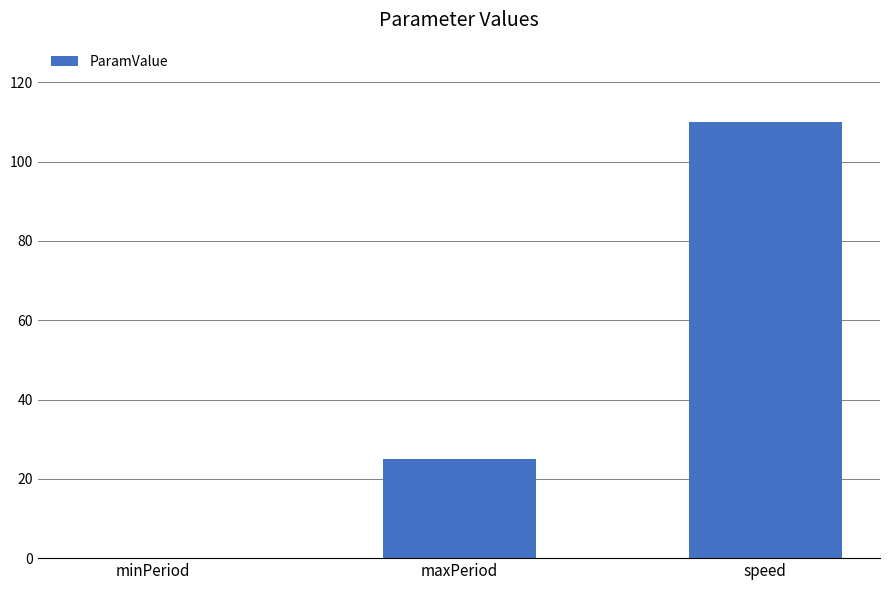

What is the change in value from minPeriod to speed?

+110